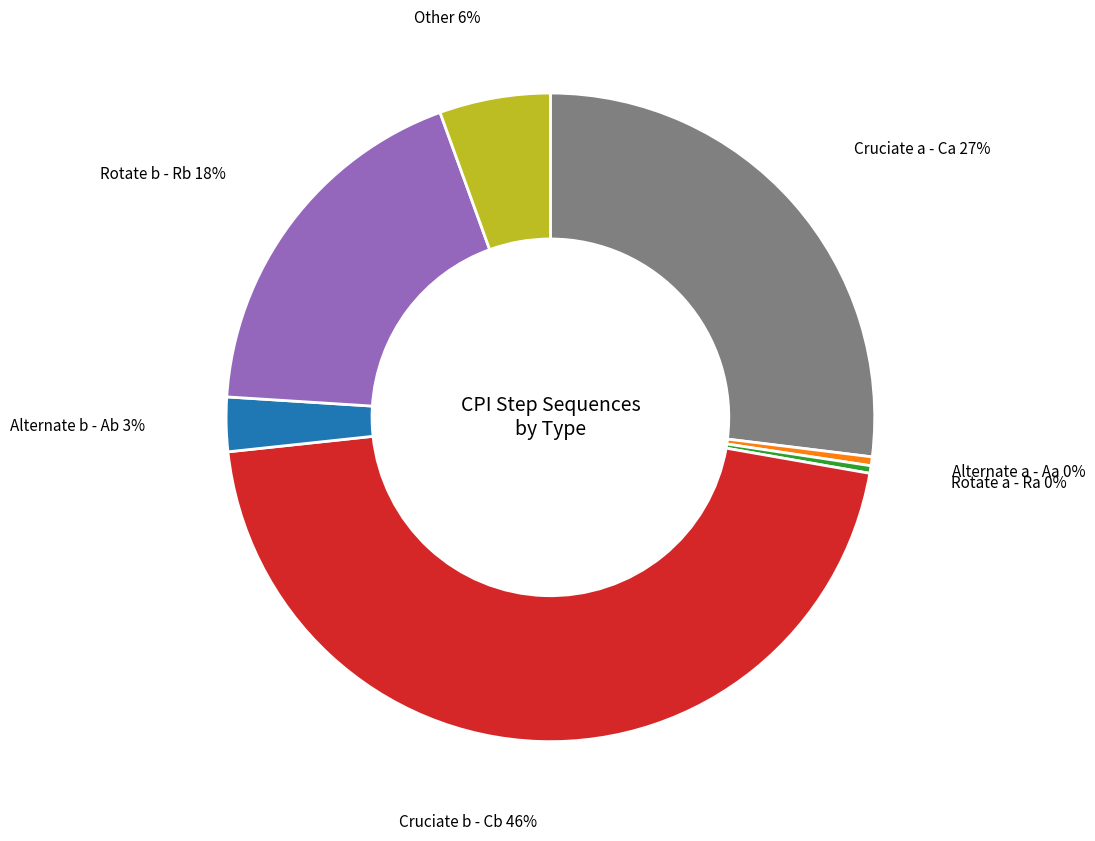

Is there a majority slice in this chart?

No